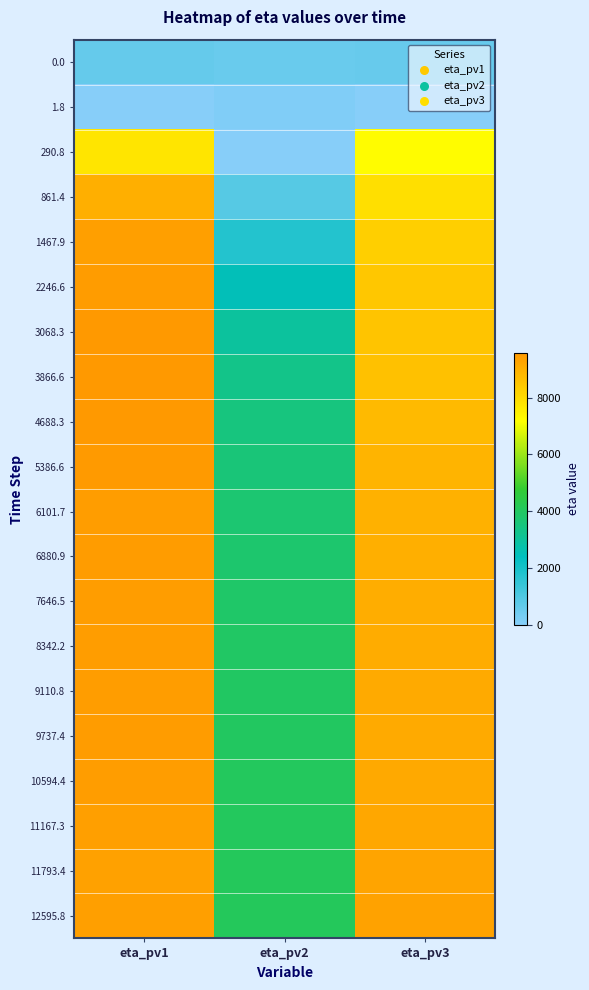

Reading left to right, list all the values displayed in this chart.

0.0: eta_pv1=612	eta_pv2=536	eta_pv3=577
1.8: eta_pv1=0	eta_pv2=126	eta_pv3=0
290.8: eta_pv1=7735	eta_pv2=34	eta_pv3=7212
861.4: eta_pv1=9019	eta_pv2=892	eta_pv3=7907
1467.9: eta_pv1=9394	eta_pv2=1779	eta_pv3=8269
2246.6: eta_pv1=9482	eta_pv2=2516	eta_pv3=8475
3068.3: eta_pv1=9562	eta_pv2=2954	eta_pv3=8531
3866.6: eta_pv1=9558	eta_pv2=3293	eta_pv3=8617
4688.3: eta_pv1=9555	eta_pv2=3491	eta_pv3=8756
5386.6: eta_pv1=9497	eta_pv2=3601	eta_pv3=8894
6101.7: eta_pv1=9437	eta_pv2=3718	eta_pv3=8985
6880.9: eta_pv1=9458	eta_pv2=3790	eta_pv3=9014
7646.5: eta_pv1=9443	eta_pv2=3882	eta_pv3=9075
8342.2: eta_pv1=9419	eta_pv2=3954	eta_pv3=9113
9110.8: eta_pv1=9446	eta_pv2=3989	eta_pv3=9118
9737.4: eta_pv1=9481	eta_pv2=4020	eta_pv3=9118
10594.4: eta_pv1=9434	eta_pv2=4049	eta_pv3=9167
11167.3: eta_pv1=9398	eta_pv2=4062	eta_pv3=9222
11793.4: eta_pv1=9362	eta_pv2=4093	eta_pv3=9290
12595.8: eta_pv1=9386	eta_pv2=4103	eta_pv3=9307